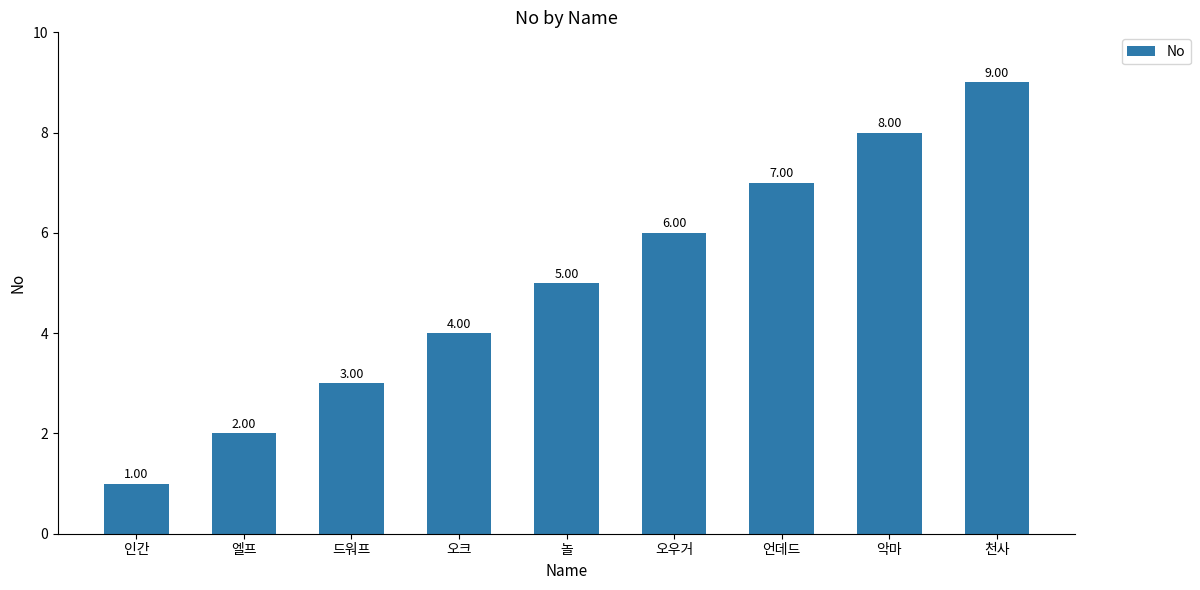

At which label is the value closest to 5?

놀